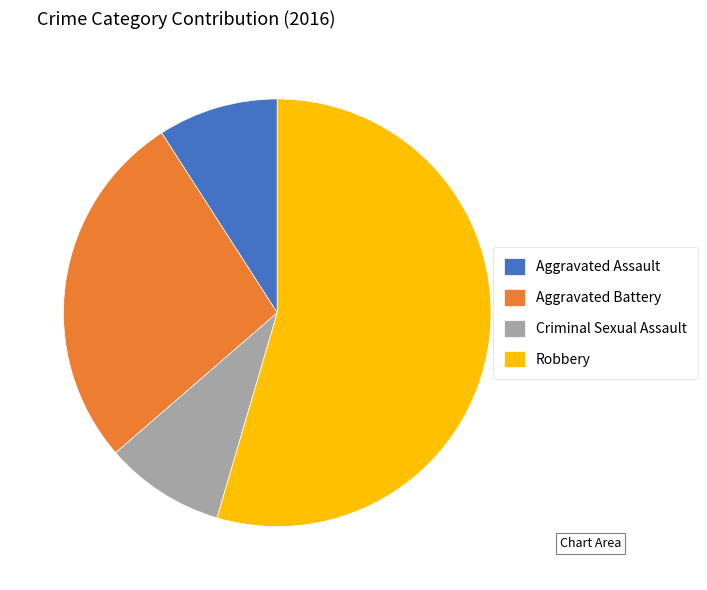

Approximately how many times larger is the value at Aggravated Battery compared to Criminal Sexual Assault?

3.0